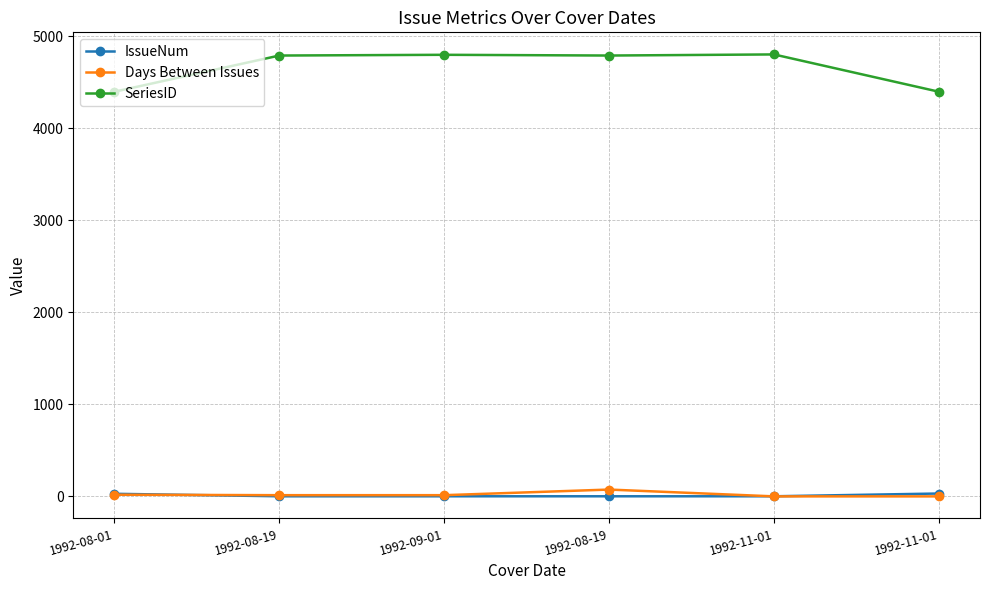

What is the label of the 6th point from the left?

1992-11-01